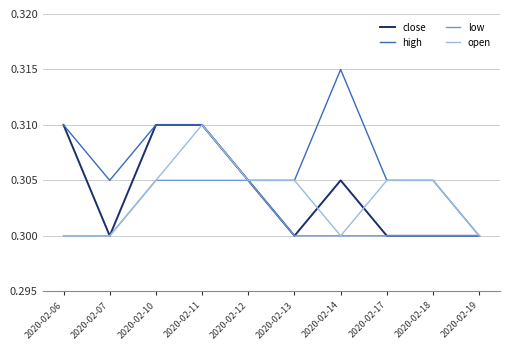

What are all the series names shown in the legend?

close, high, low, open